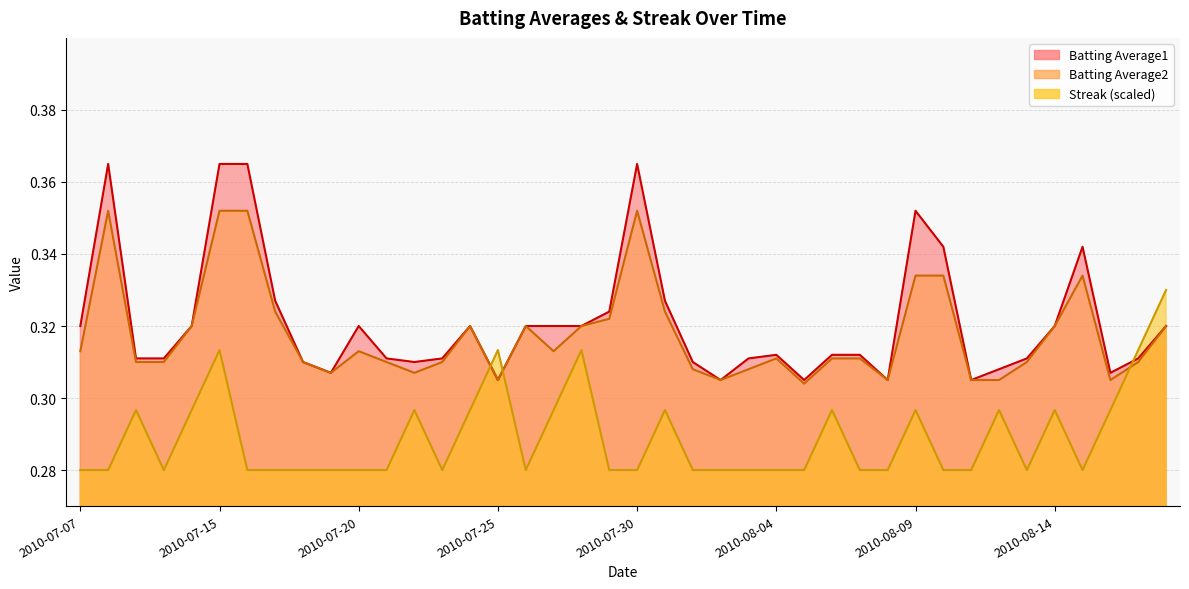

Rank the categories by Batting Average2 value from highest to lowest.

2010-07-08, 2010-07-15, 2010-07-16, 2010-07-30, 2010-08-09, 2010-08-10, 2010-08-15, 2010-07-17, 2010-07-31, 2010-07-29, 2010-07-11, 2010-07-24, 2010-07-26, 2010-07-28, 2010-08-14, 2010-08-18, 2010-07-07, 2010-07-20, 2010-07-27, 2010-08-04, 2010-08-06, 2010-08-07, 2010-07-09, 2010-07-10, 2010-07-18, 2010-07-21, 2010-07-23, 2010-08-13, 2010-08-17, 2010-08-01, 2010-08-03, 2010-07-19, 2010-07-22, 2010-07-25, 2010-08-02, 2010-08-08, 2010-08-11, 2010-08-12, 2010-08-16, 2010-08-05